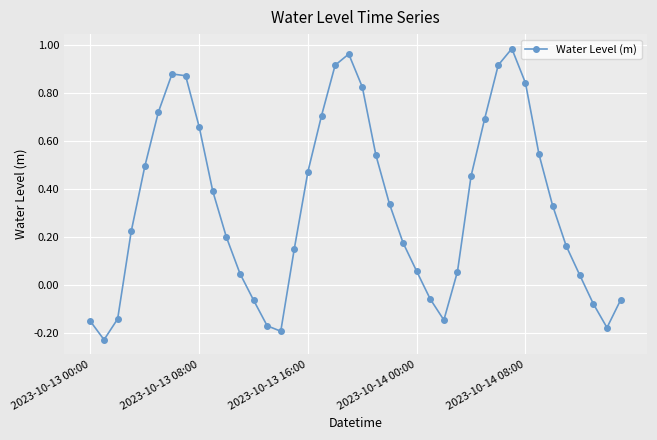

What is the sum of all values?

13.2